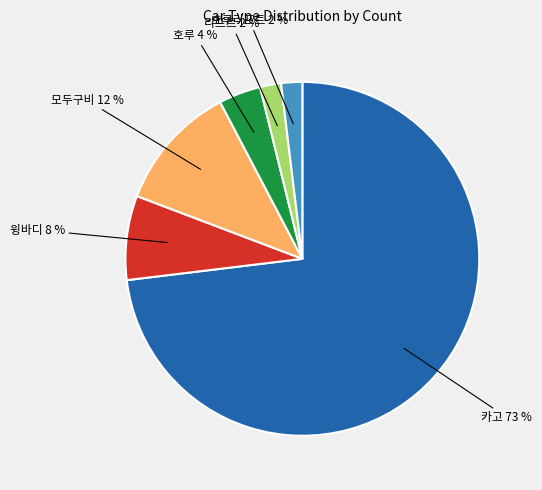

Does any single category account for the majority?

Yes